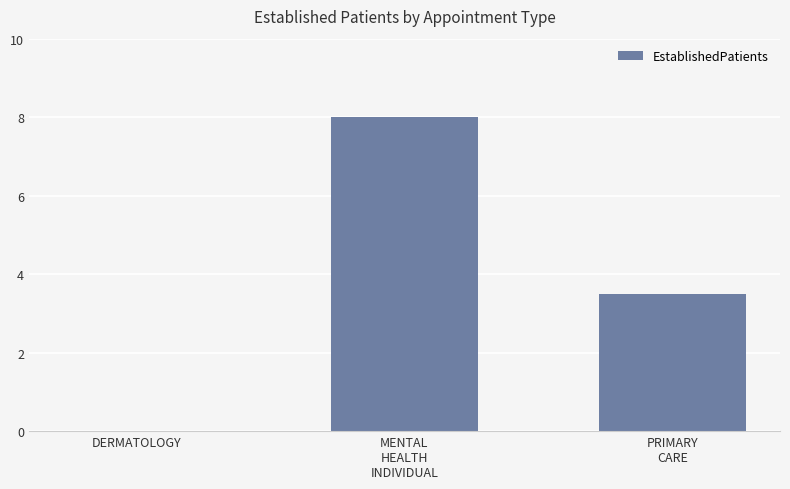

How many values are between 0 and 8?

3